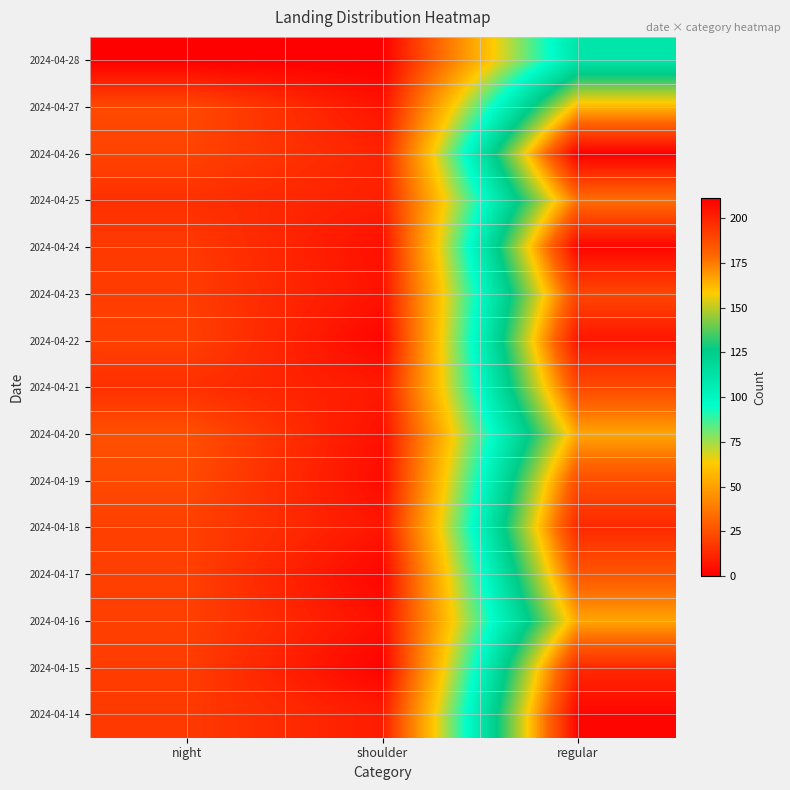

How many distinct data groups are displayed?

15